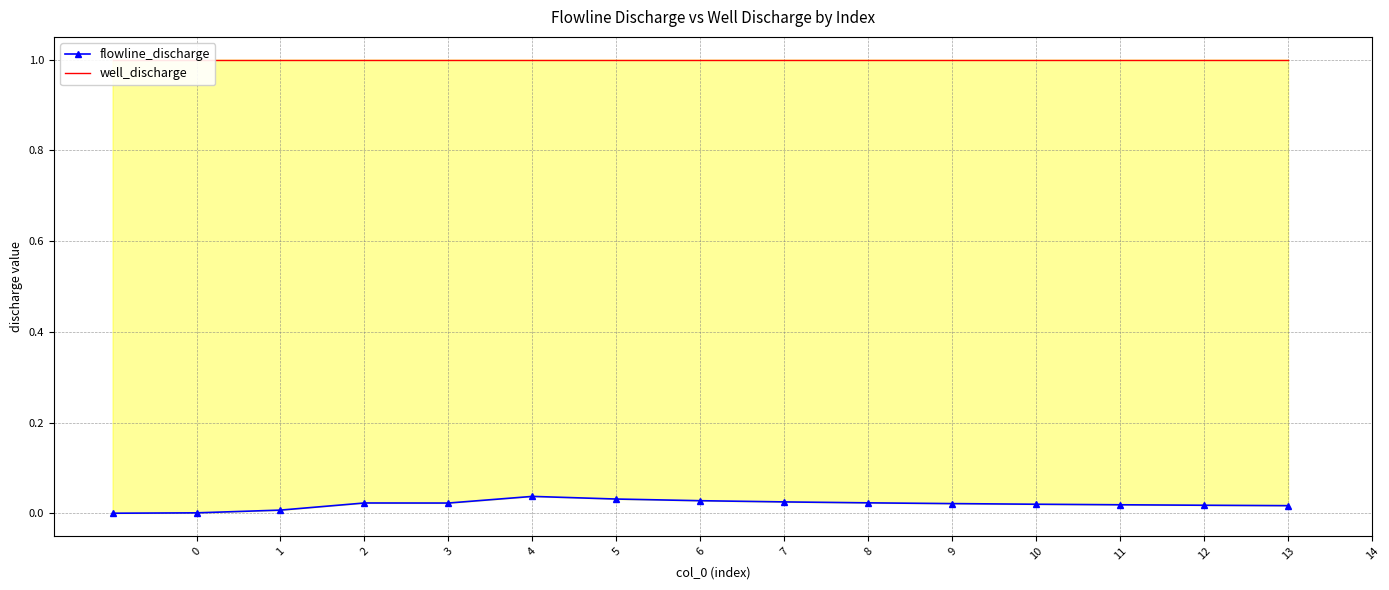

Which has a higher value, 5 or 1?

5